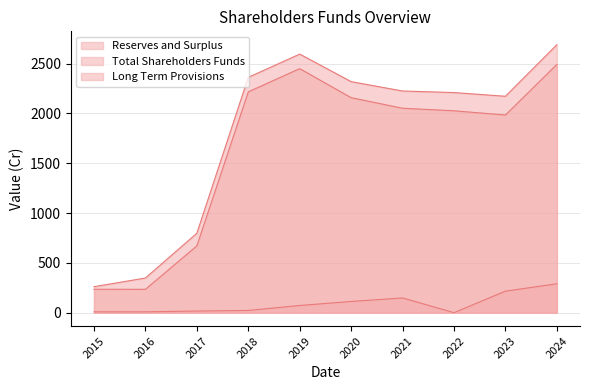

At which category does the chart reach its minimum across all series?

2022